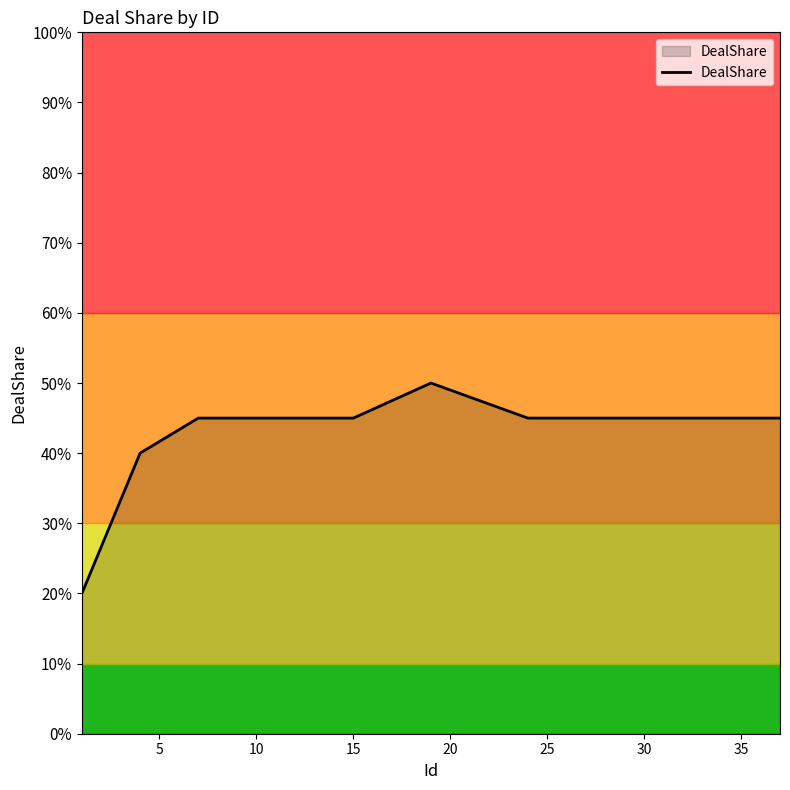

What is the maximum value shown in the chart?

50